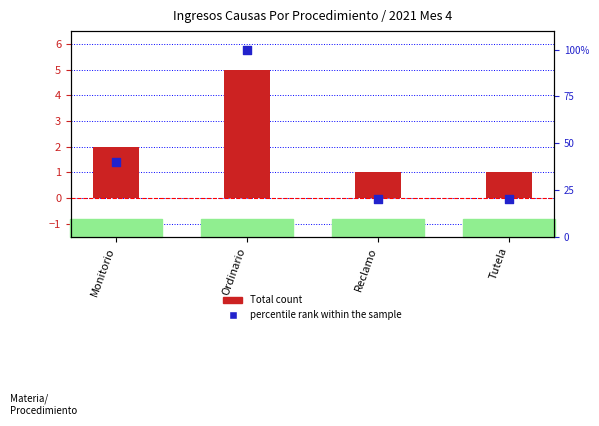

Which series has the widest spread of Y values?

percentile rank within the sample